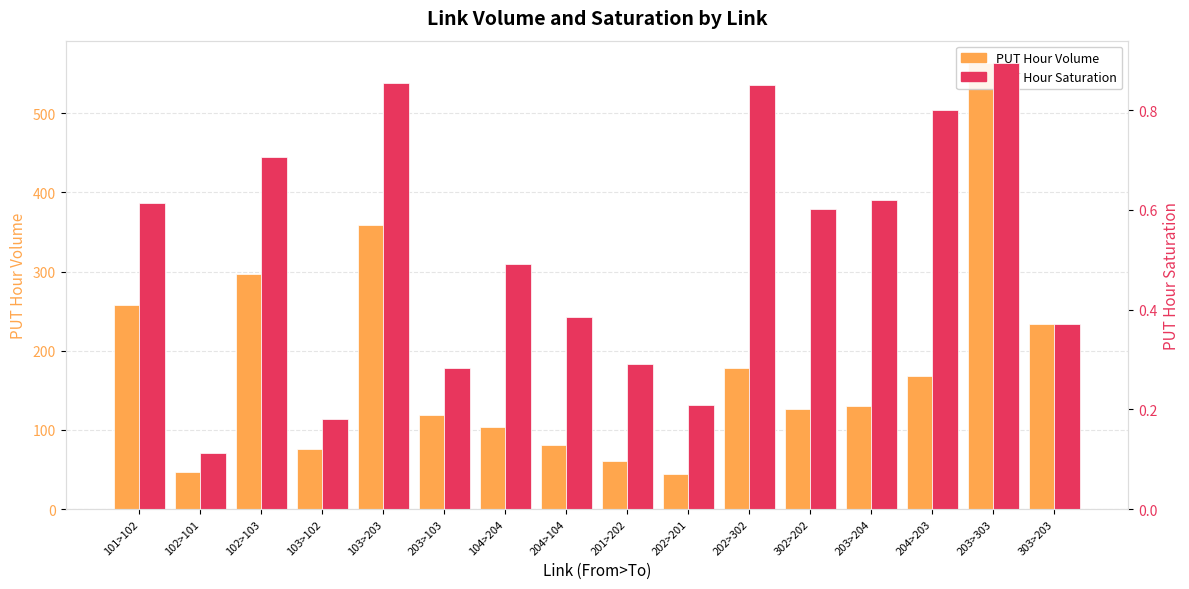

What is the label of the 16th bar from the right?

101>102